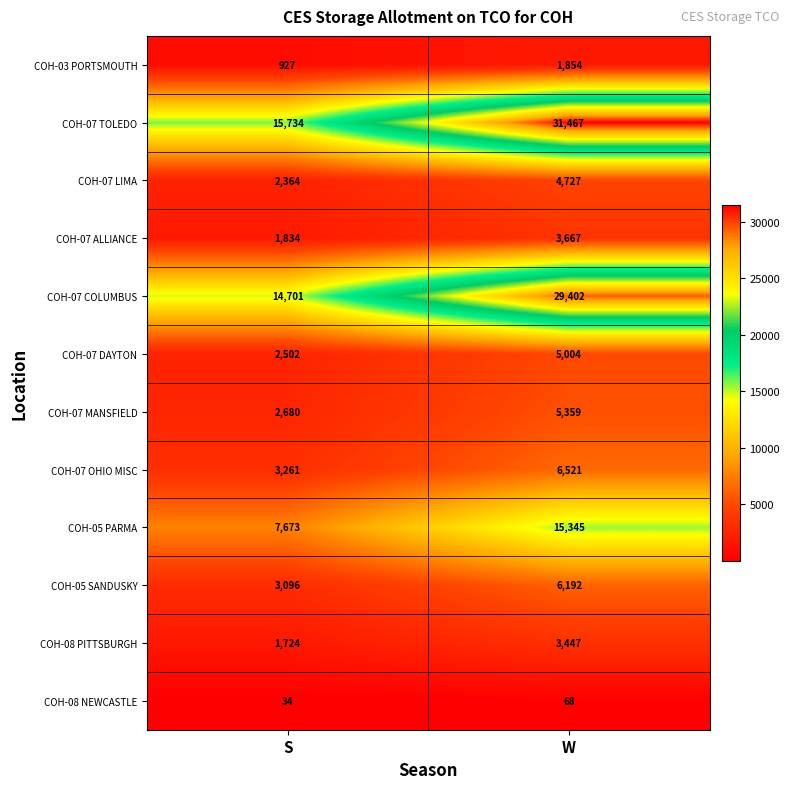

Which series has the widest spread of values?

COH-07 TOLEDO